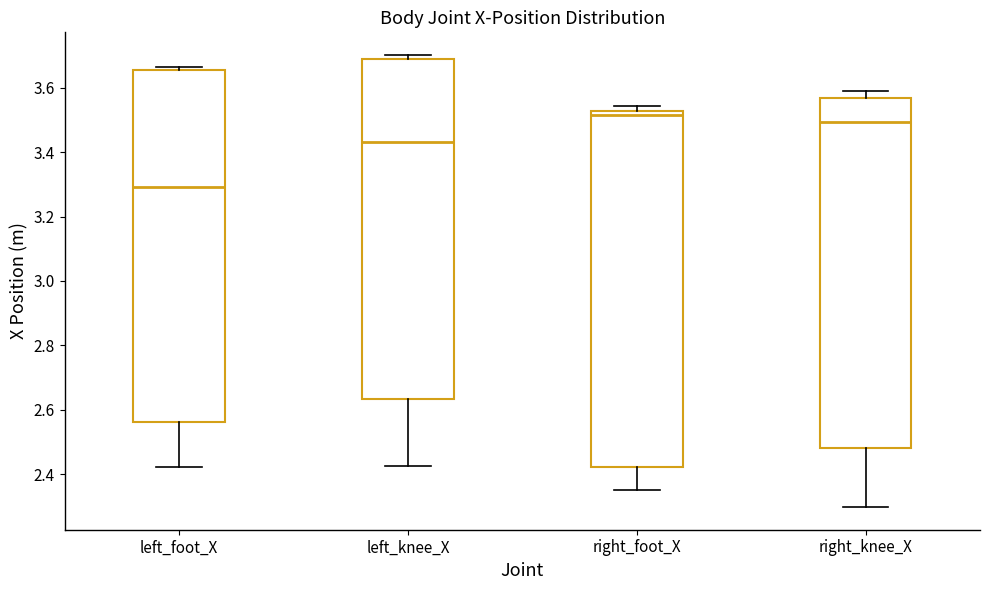

Reading left to right, read every box against the y-axis: the position of its median line, the range the box covers, and the ends of its whiskers. The values are not printed on the chart, so give them approximately, as read against the axis.

left_foot_X: median 3.30, box 2.56 to 3.66, whiskers 2.42 to 3.66 (just above the box's upper edge)
left_knee_X: median 3.44, box 2.64 to 3.70, whiskers 2.42 to 3.70 (just above the box's upper edge)
right_foot_X: median 3.52 (just below the box's upper edge), box 2.42 to 3.52, whiskers 2.36 to 3.54
right_knee_X: median 3.50, box 2.48 to 3.56, whiskers 2.30 to 3.58